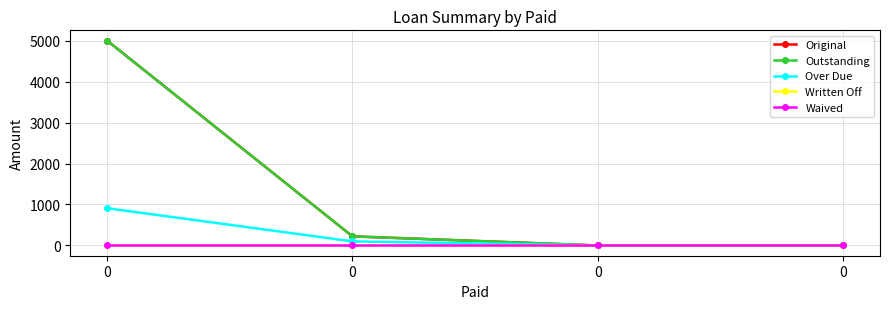

Is this an area chart (filled region under the line)?

No